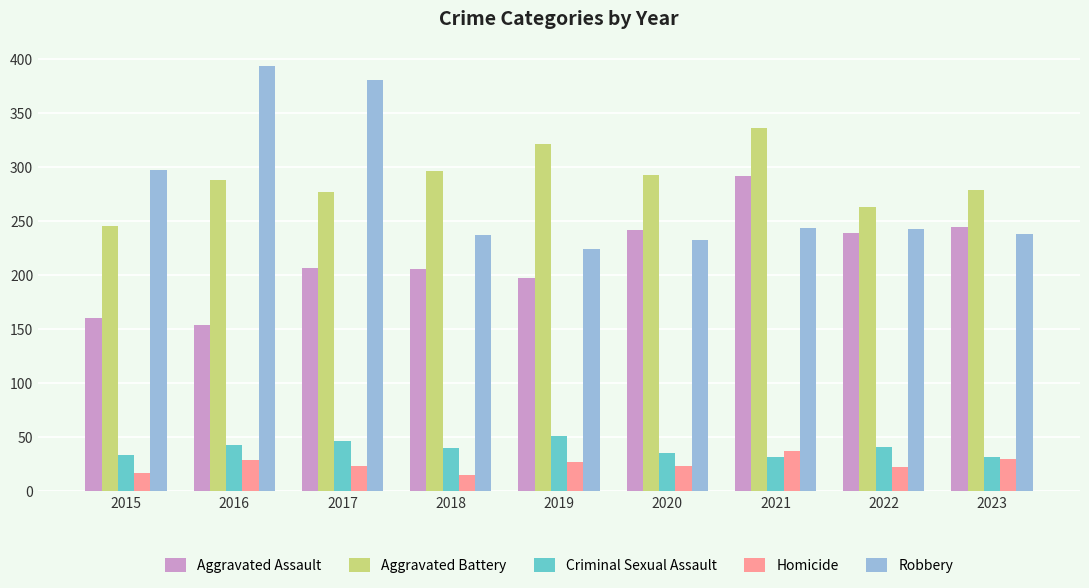

What is the value of the Criminal Sexual Assault bar at the 6th from the left?

36